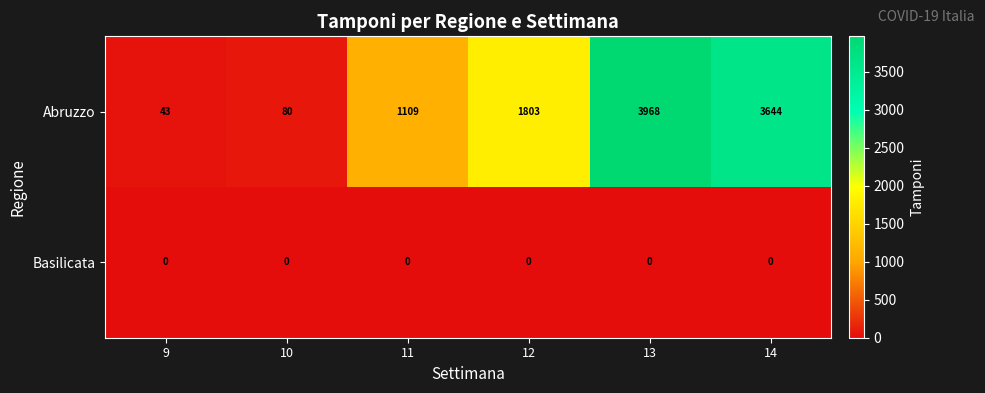

Which series changed the most between 9 and 11?

Abruzzo